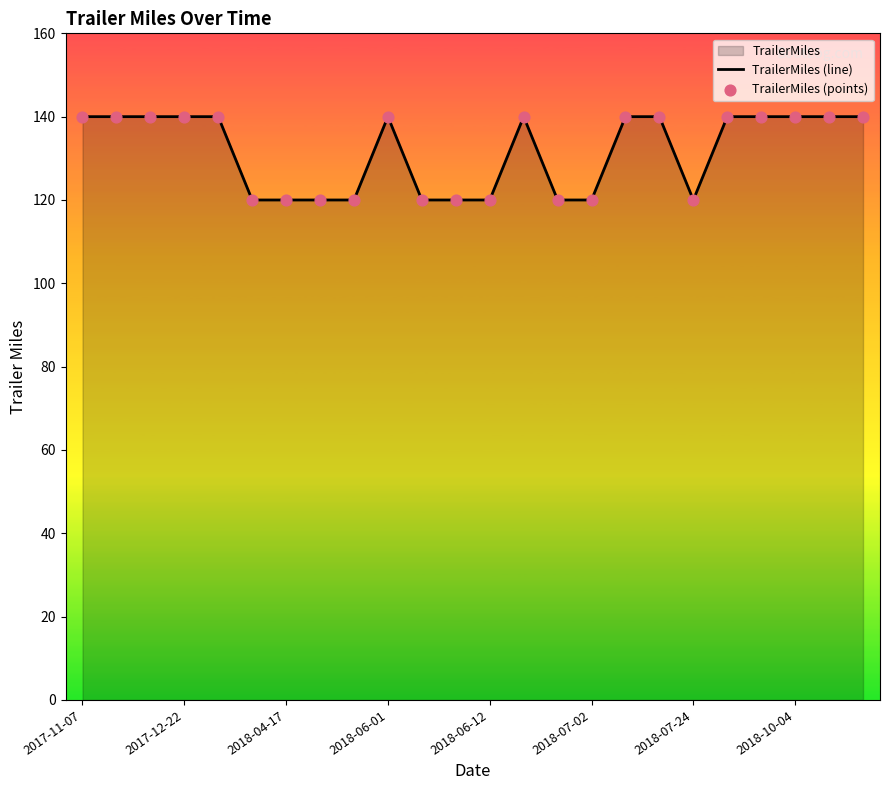

Which series has the largest total across all categories?

TrailerMiles (line)